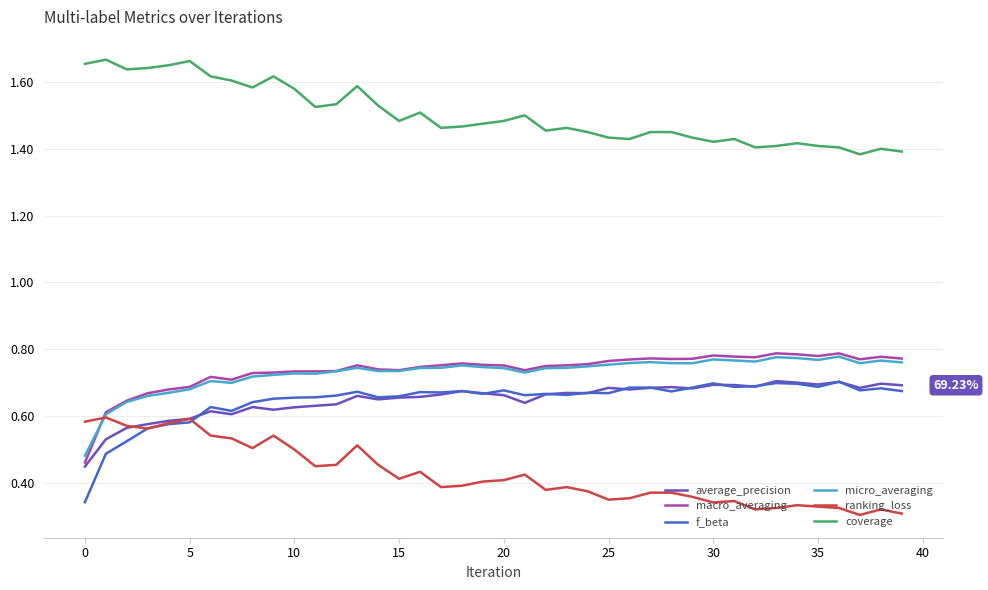

True or false: coverage and ranking_loss cross at least once.

False